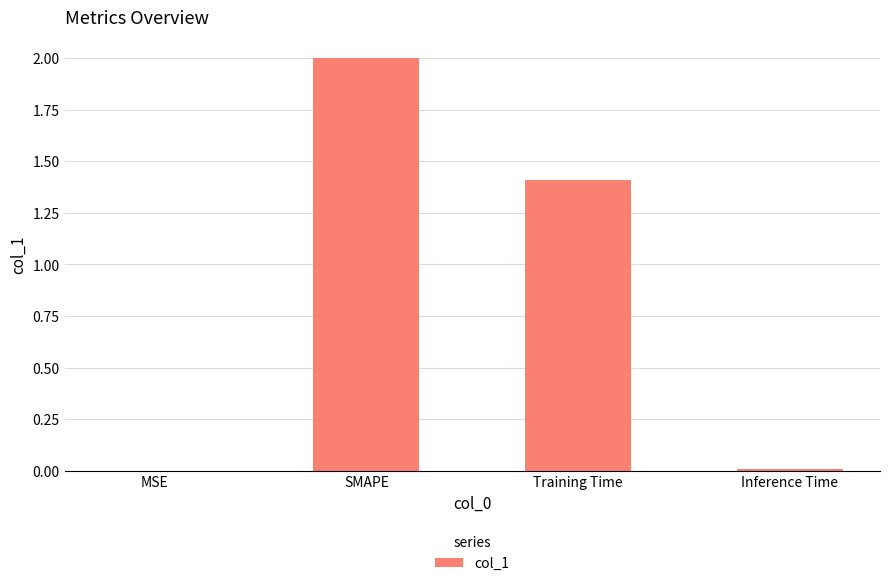

What is the average value?

0.9